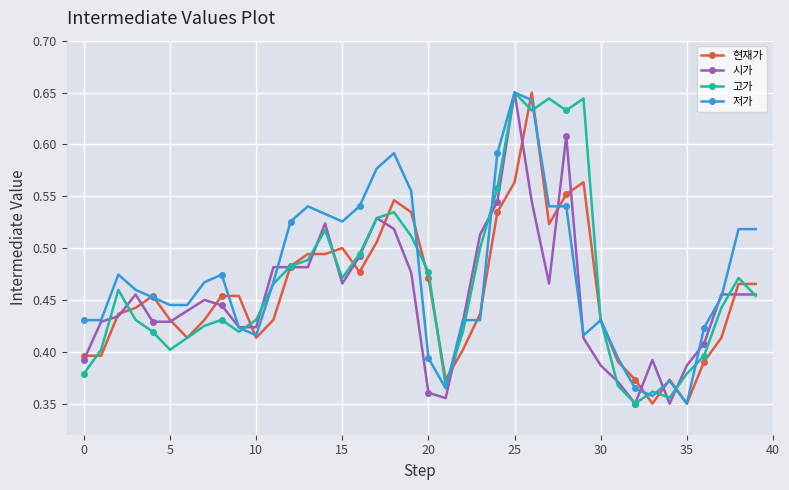

Count the 시가 values in the range 0 to 1.

40